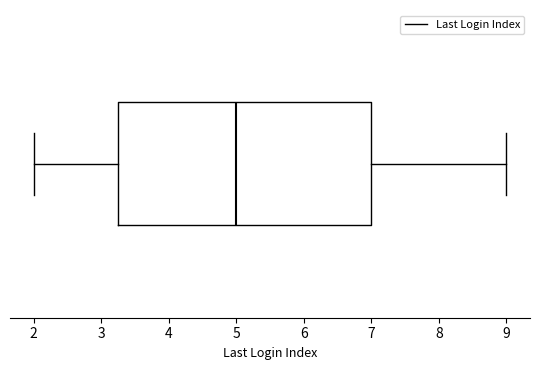

Where is the right edge of the box on the x-axis? The values are not printed on the chart, so give them approximately, as read against the axis.

7.0